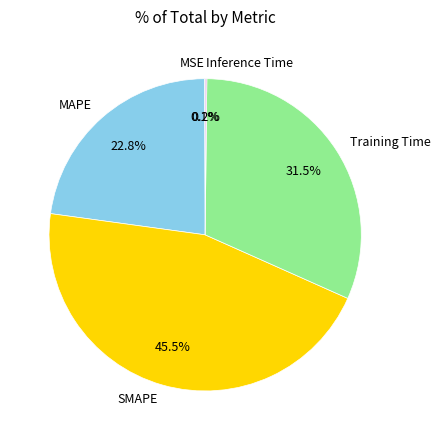

What is the ratio of the value at Training Time to the value at SMAPE?

0.7